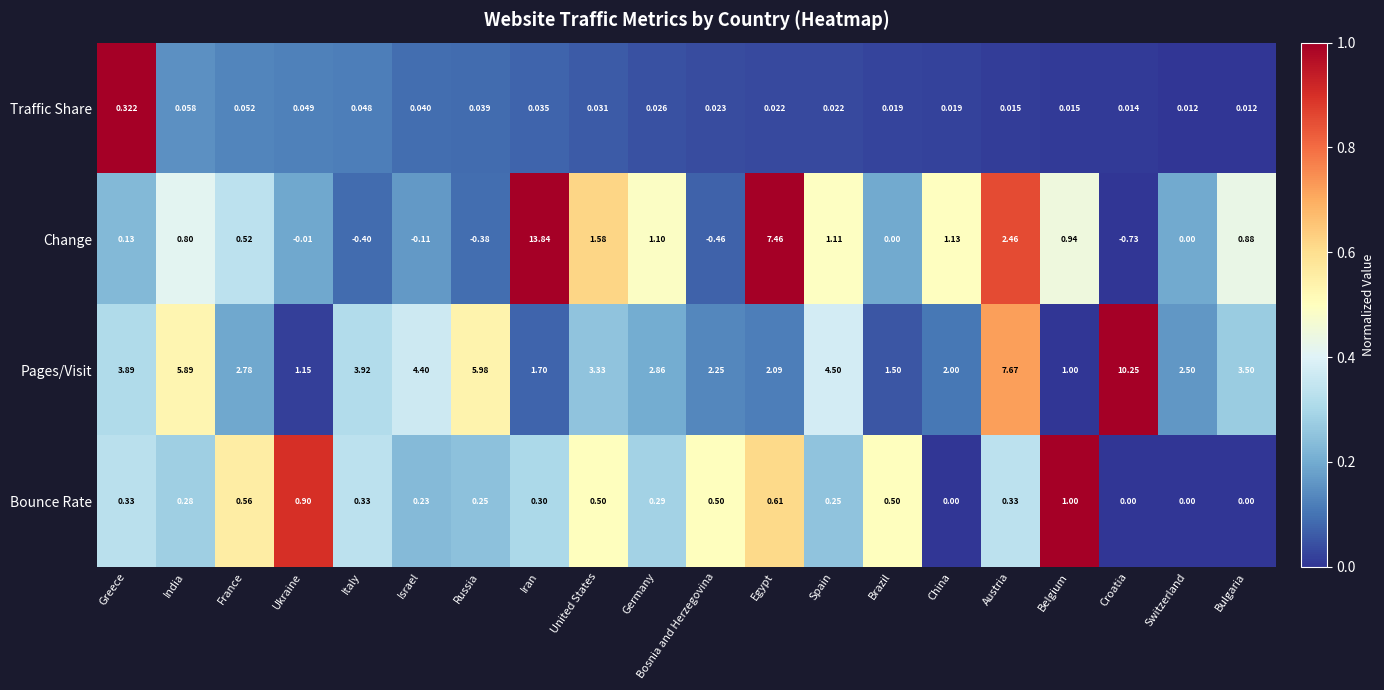

Which category has the highest value across all series?

Iran